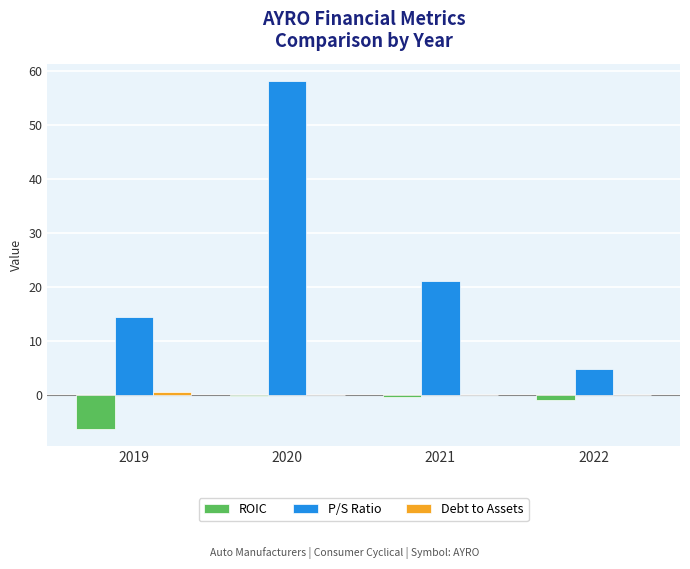

Is the value of P/S Ratio at 2022 greater than the value of ROIC at 2021?

Yes